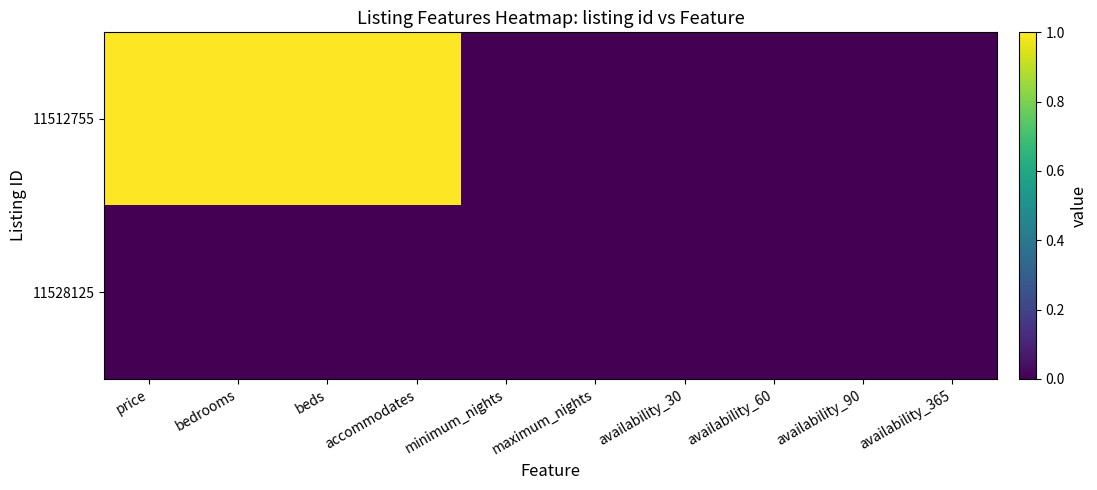

What is the maximum value shown in the chart?

1